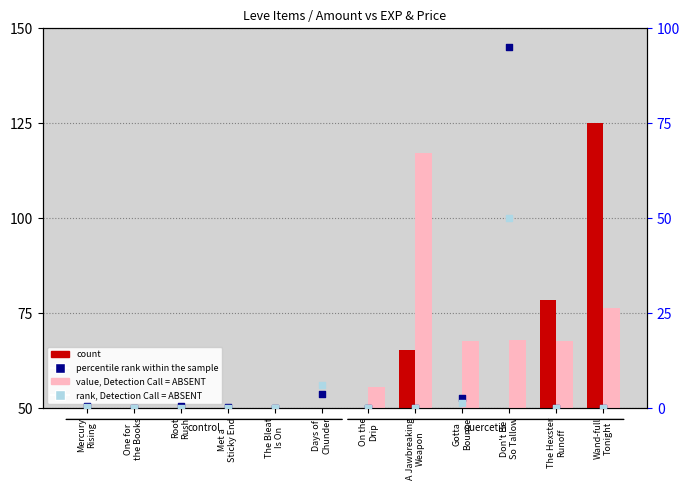

At which category is the sum across all series the highest?

Don't Be
So Tallow